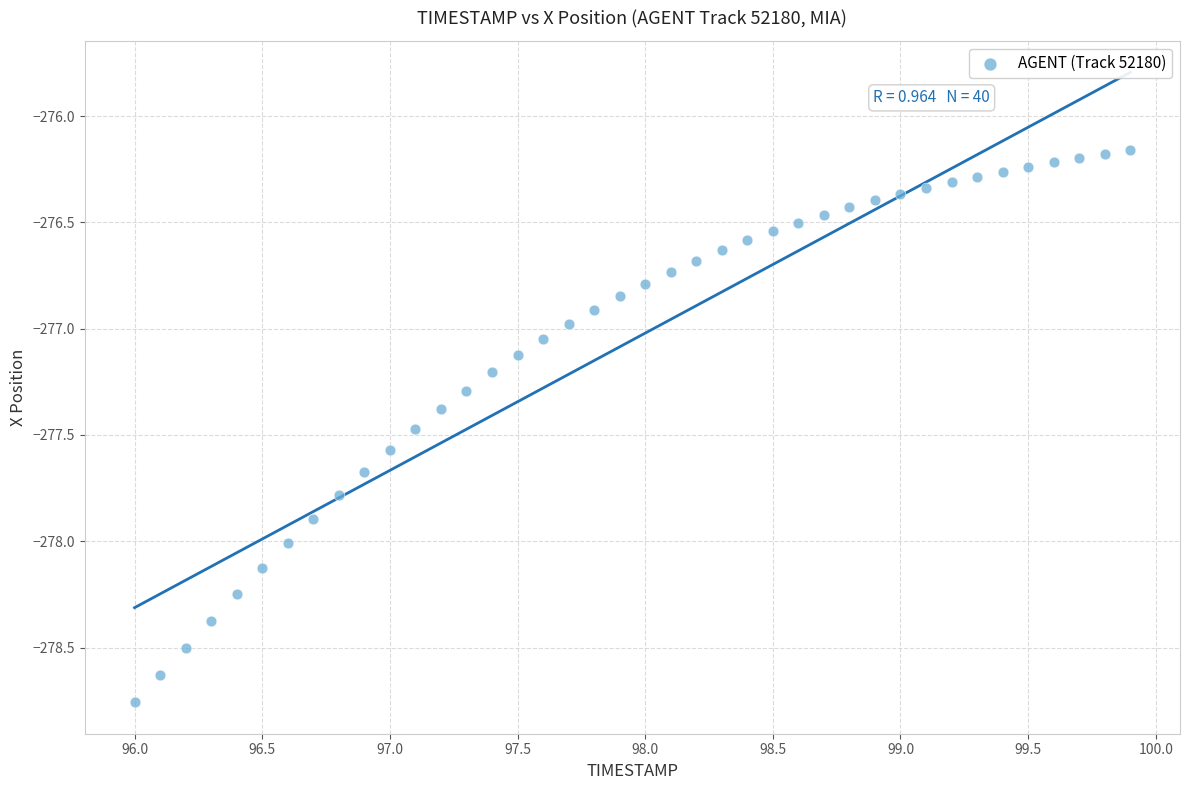

What is the range of Y values (max minus min)?

2.6